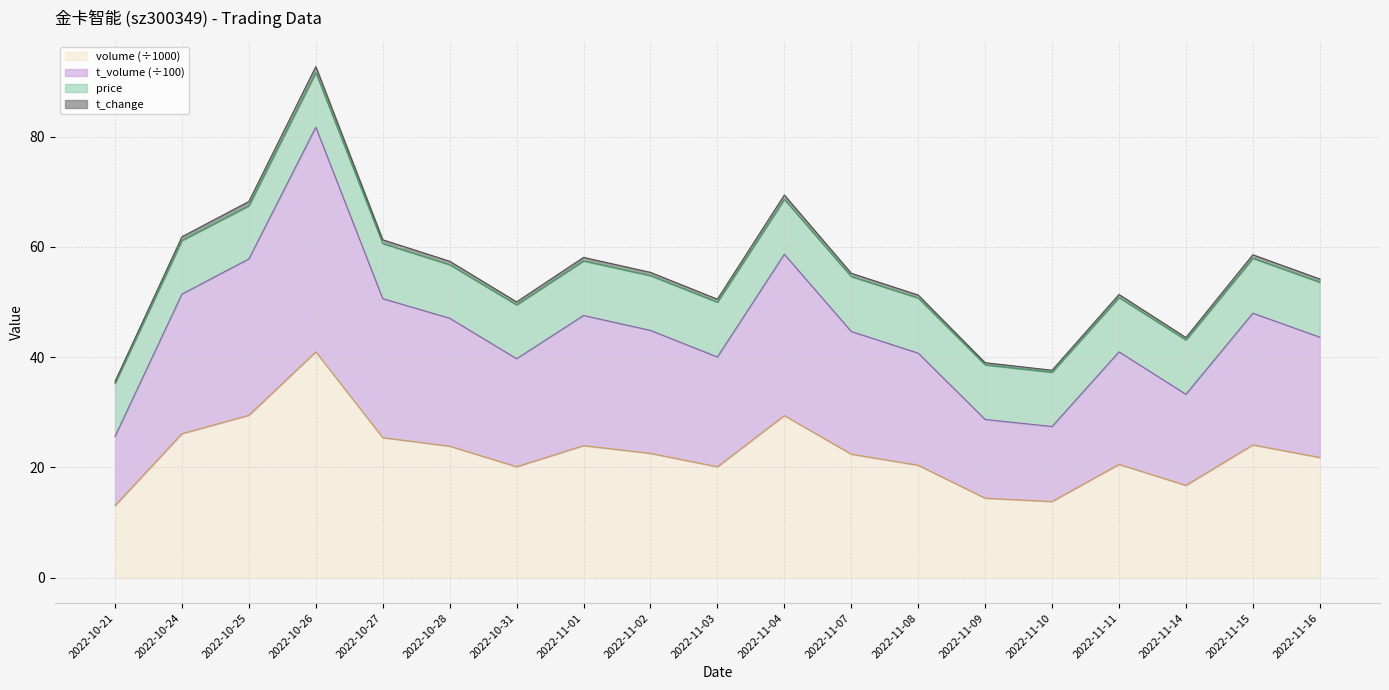

Where is the first local minimum for t_volume?

2022-10-31